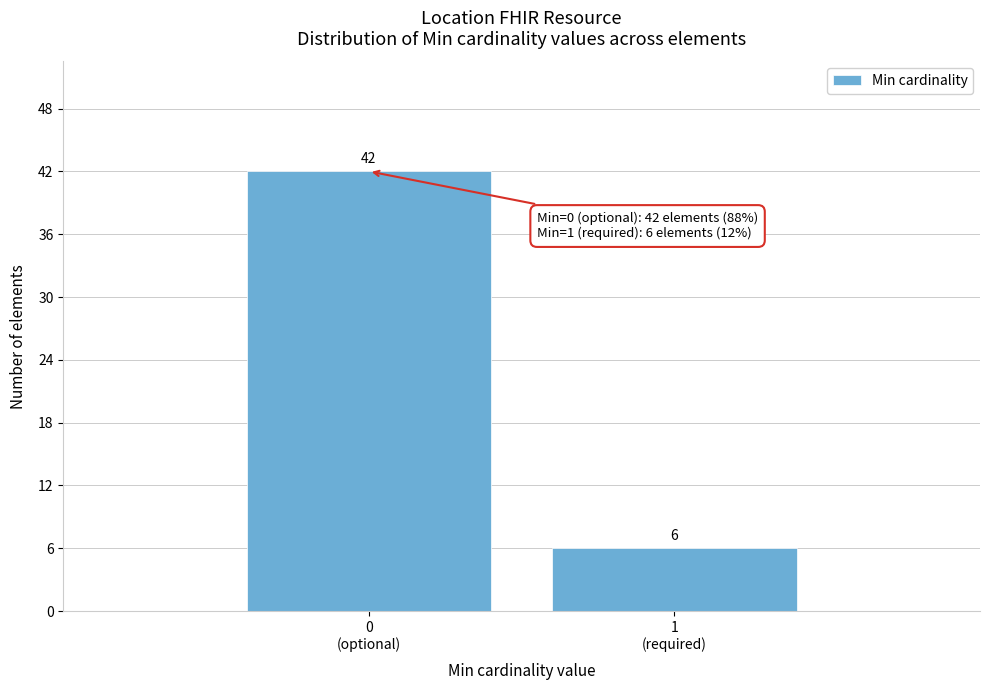

Reading left to right, extract all data points from this chart.

42	6